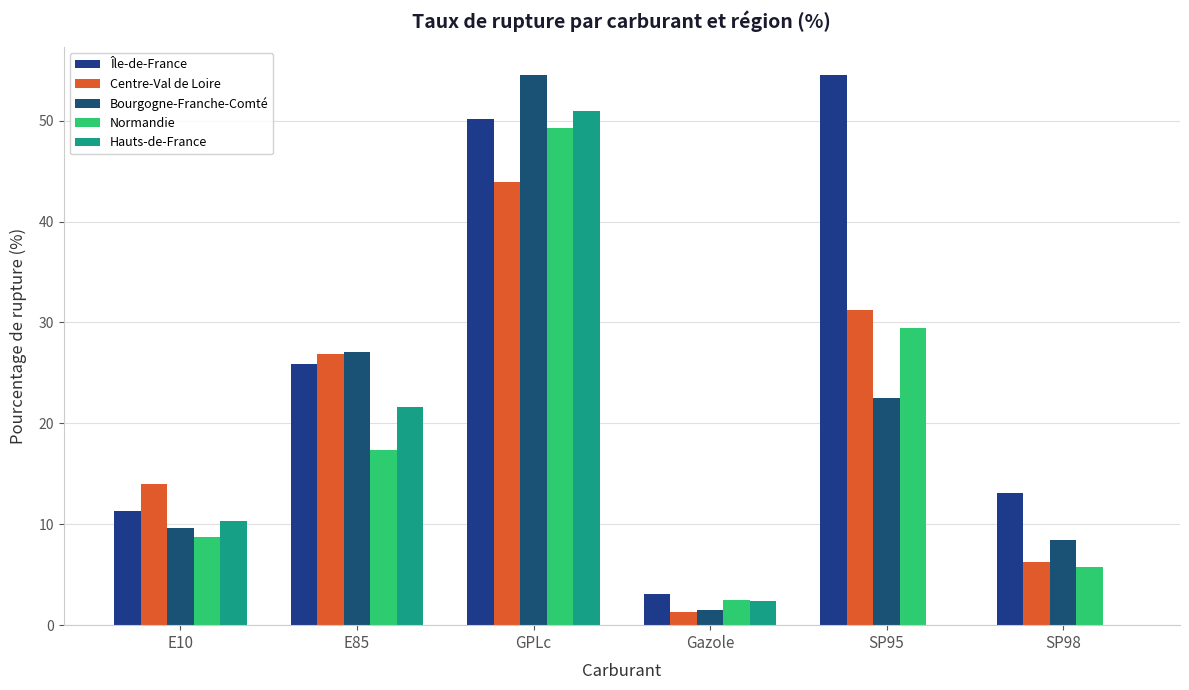

Between E10 and Gazole, which series saw the biggest shift?

Centre-Val de Loire